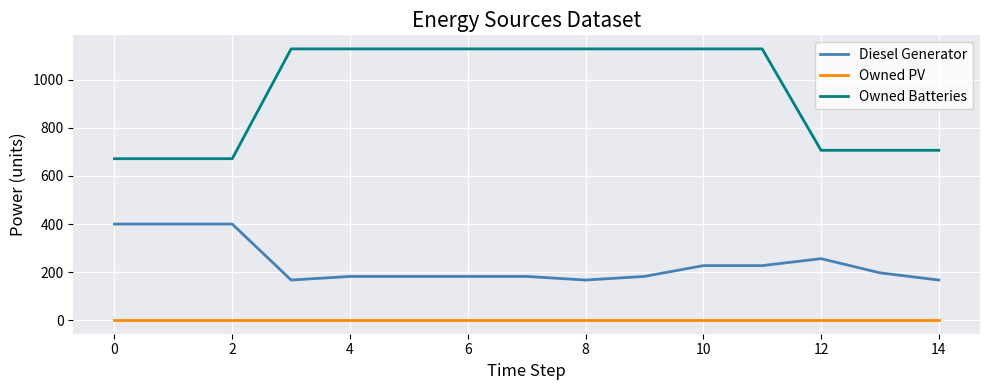

True or false: Diesel Generator and Owned Batteries cross at least once.

False